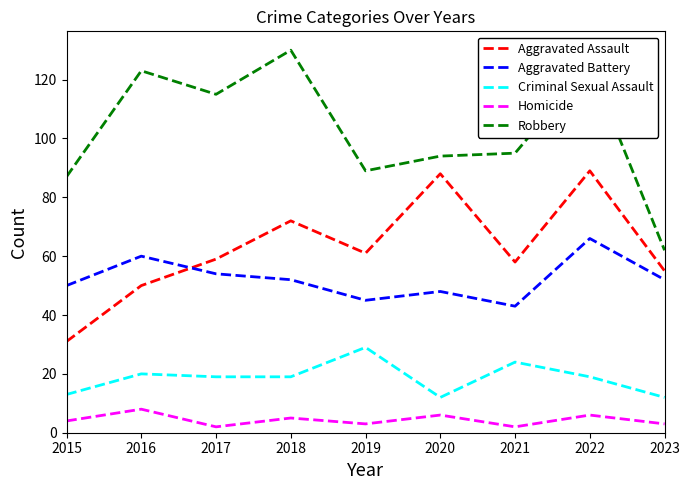

What is the maximum value for Aggravated Battery?

66